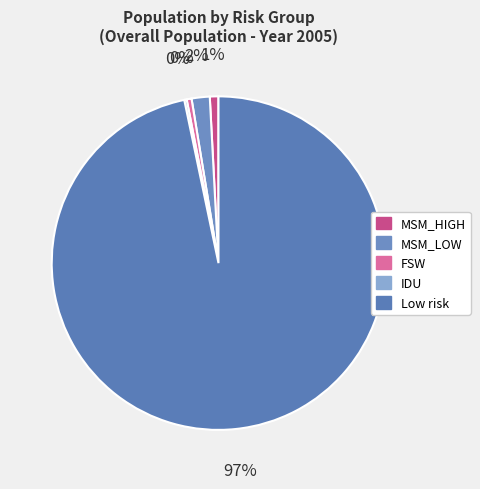

What percentage is the MSM_HIGH slice, to the nearest percent?

1%